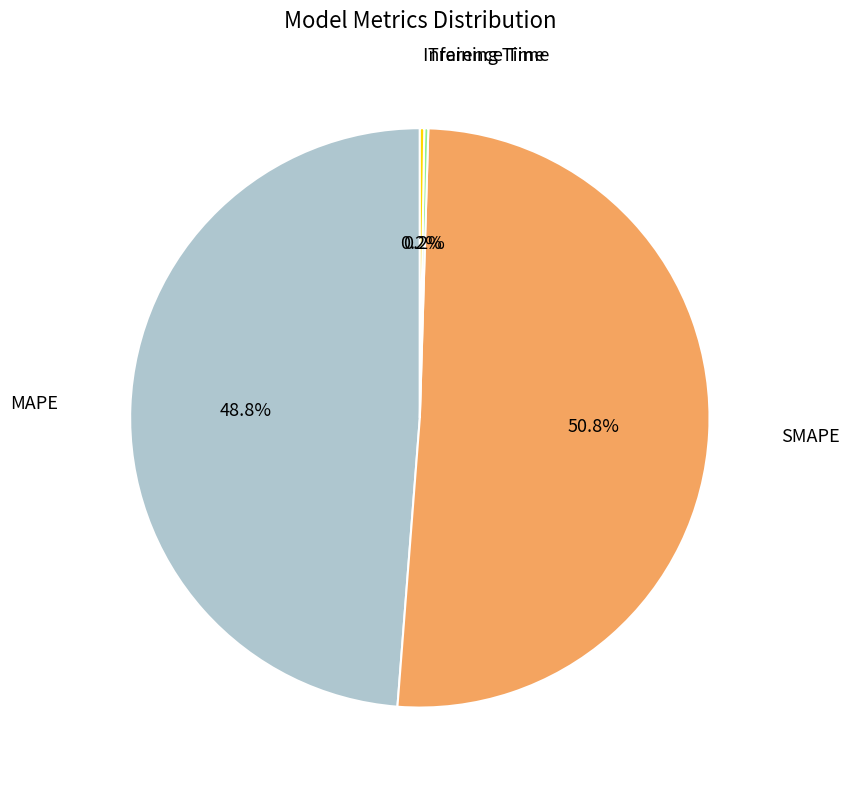

Is there any slice that represents more than half of the pie?

Yes